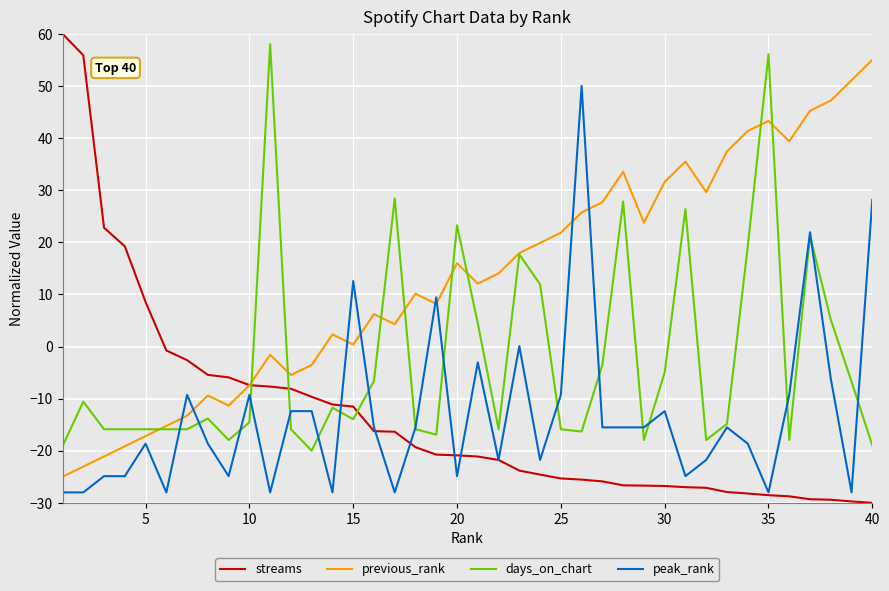

What is the minimum value shown in the chart?

-30.0